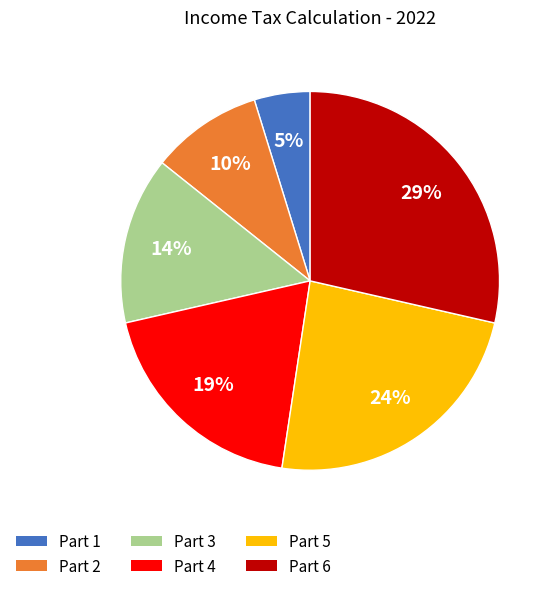

The Part 5 slice represents 24% of the pie. True or false?

True